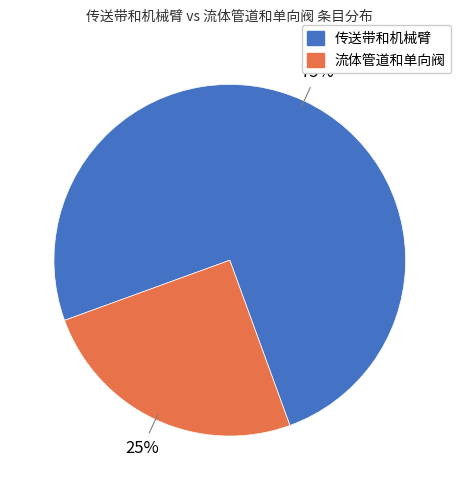

Which category has the biggest portion of the pie?

传送带和机械臂